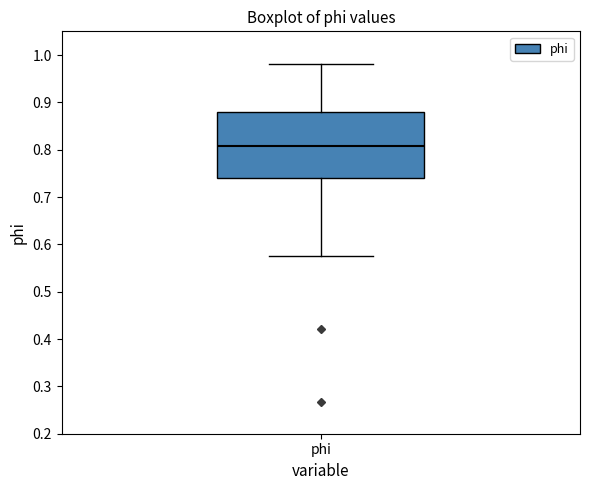

Read this box plot against the y-axis: the position of the median line, the range covered by the box, and the ends of both whiskers. The values are not printed on the chart, so give them approximately, as read against the axis.

median 0.81, box 0.74 to 0.88, whiskers 0.58 to 0.98